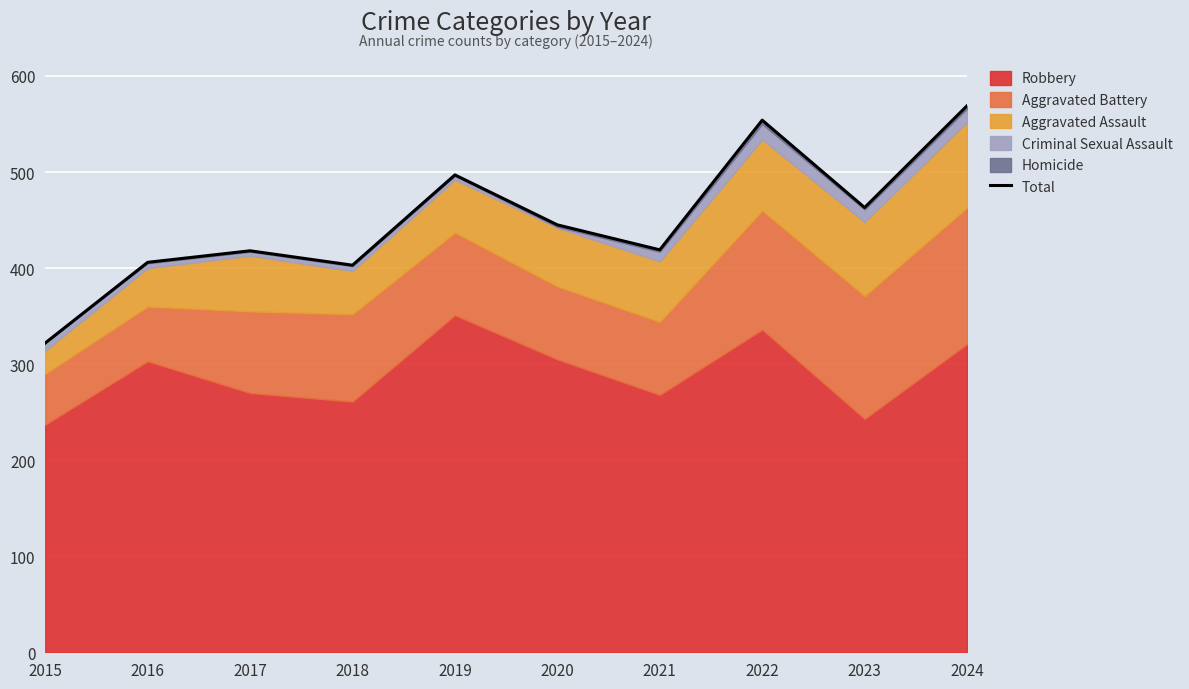

What is the value of the 1st point from the left?

322